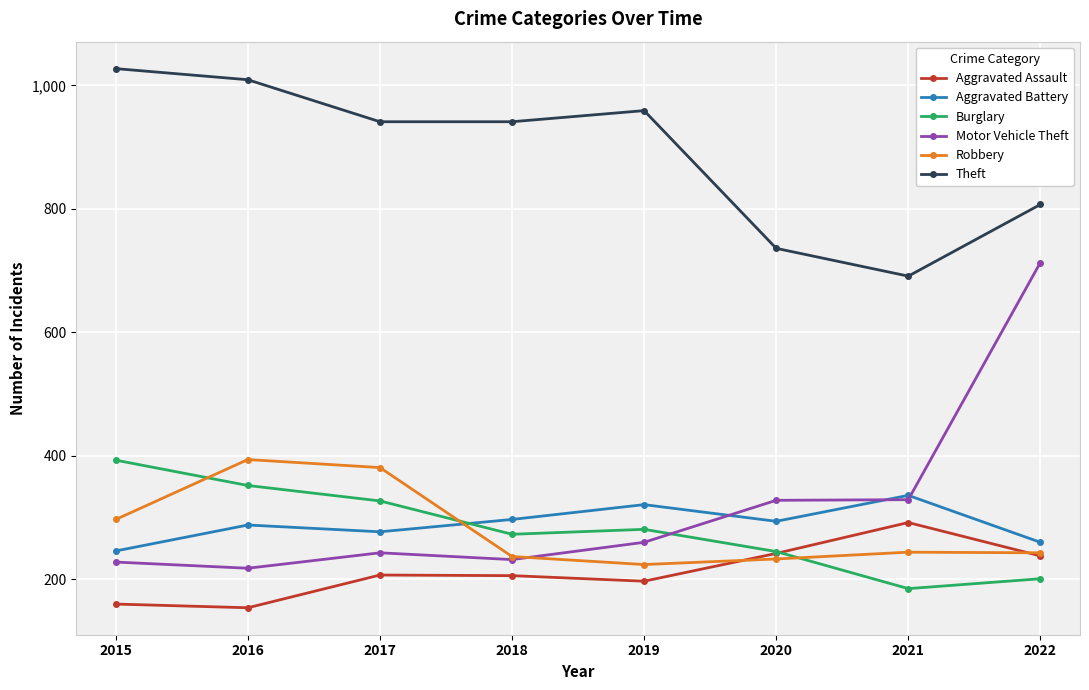

Which series has the largest total across all categories?

Theft